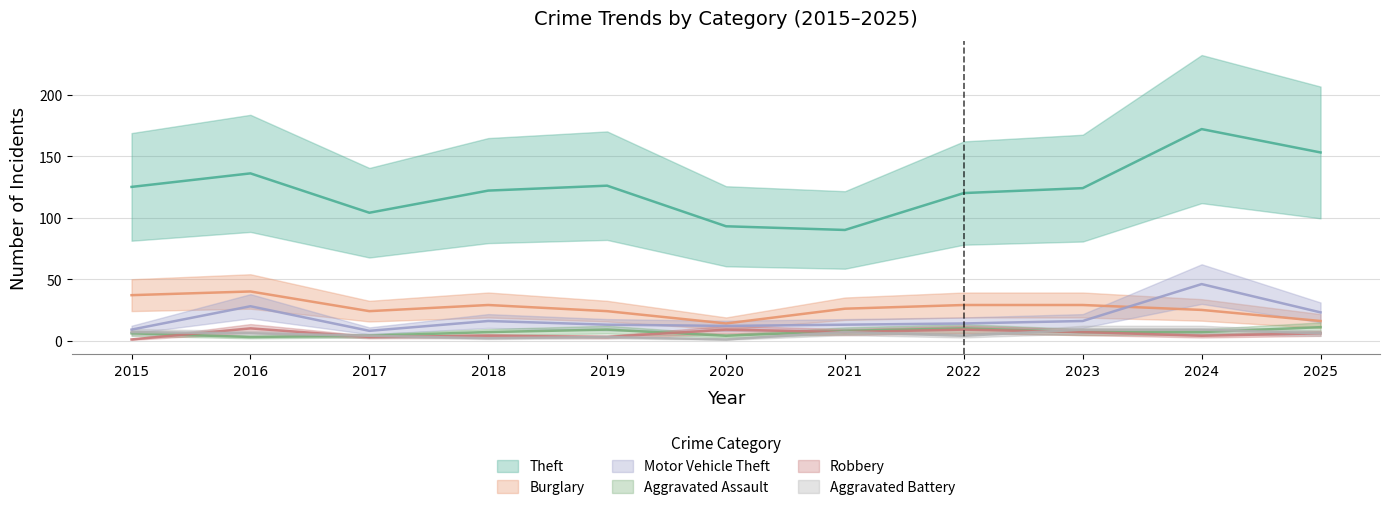

Is the value of Theft at 2017 greater than the value of Motor Vehicle Theft at 2018?

Yes